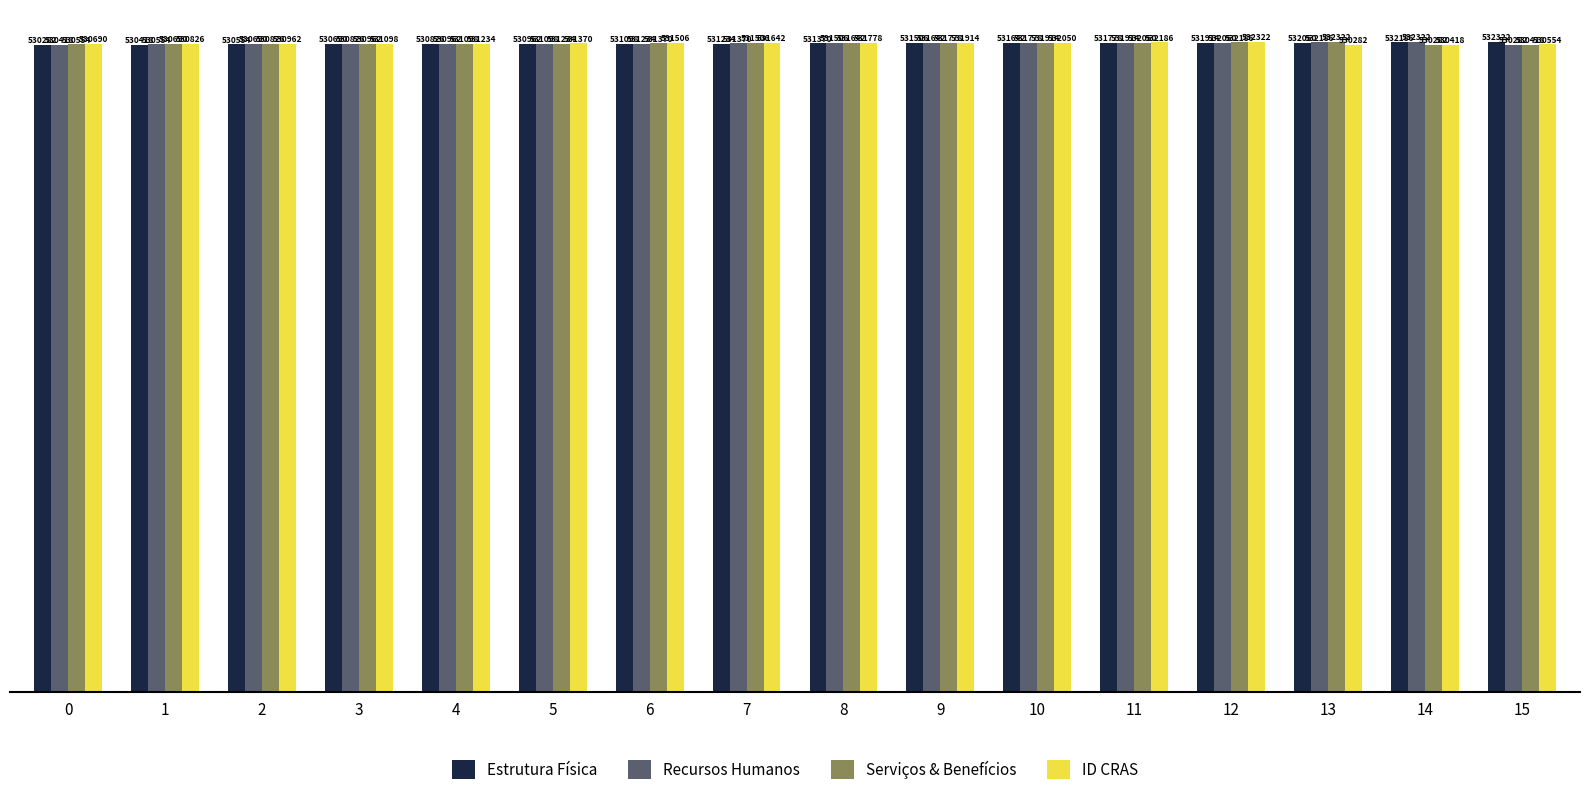

What is the average value of the ID CRAS series?

531302